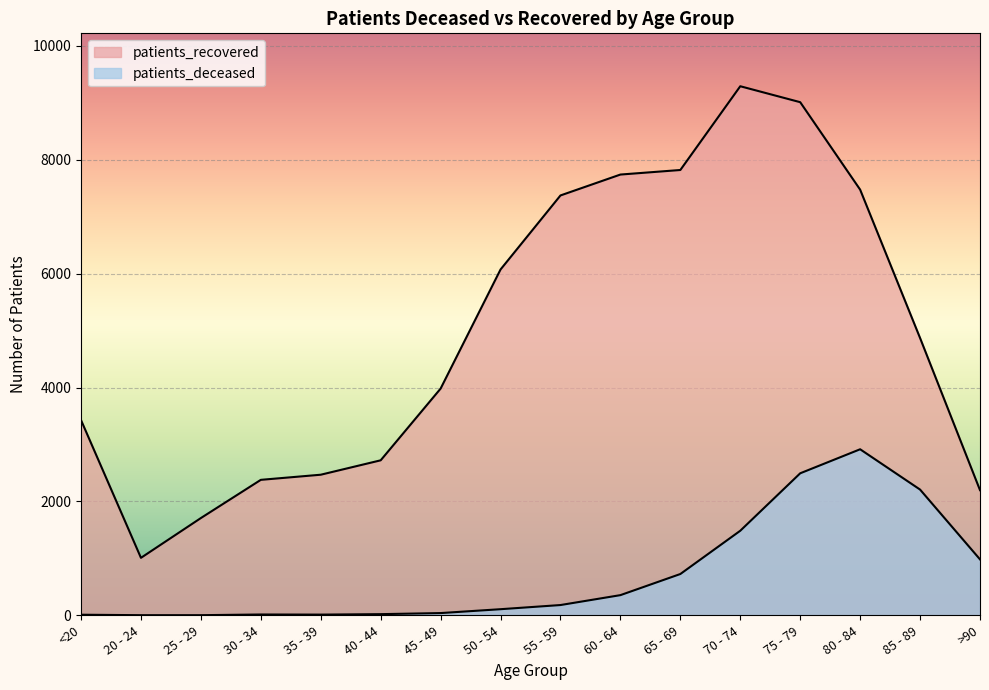

Rank the series by their maximum value, from lowest to highest.

patients_deceased, patients_recovered